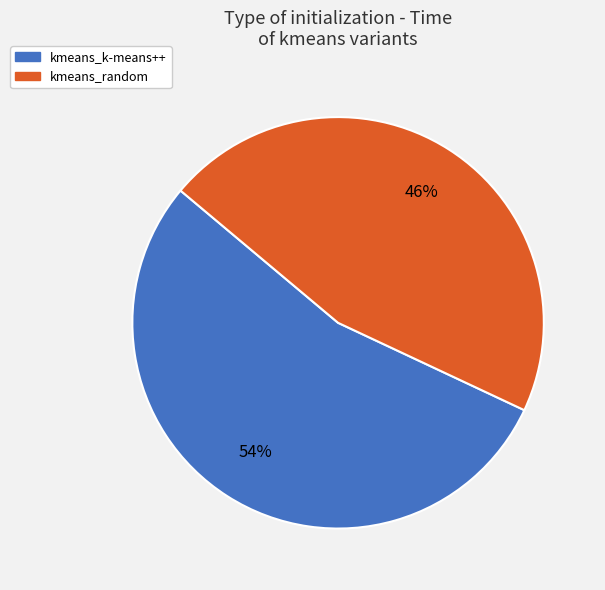

Rank the categories by value from lowest to highest.

kmeans_random, kmeans_k-means++